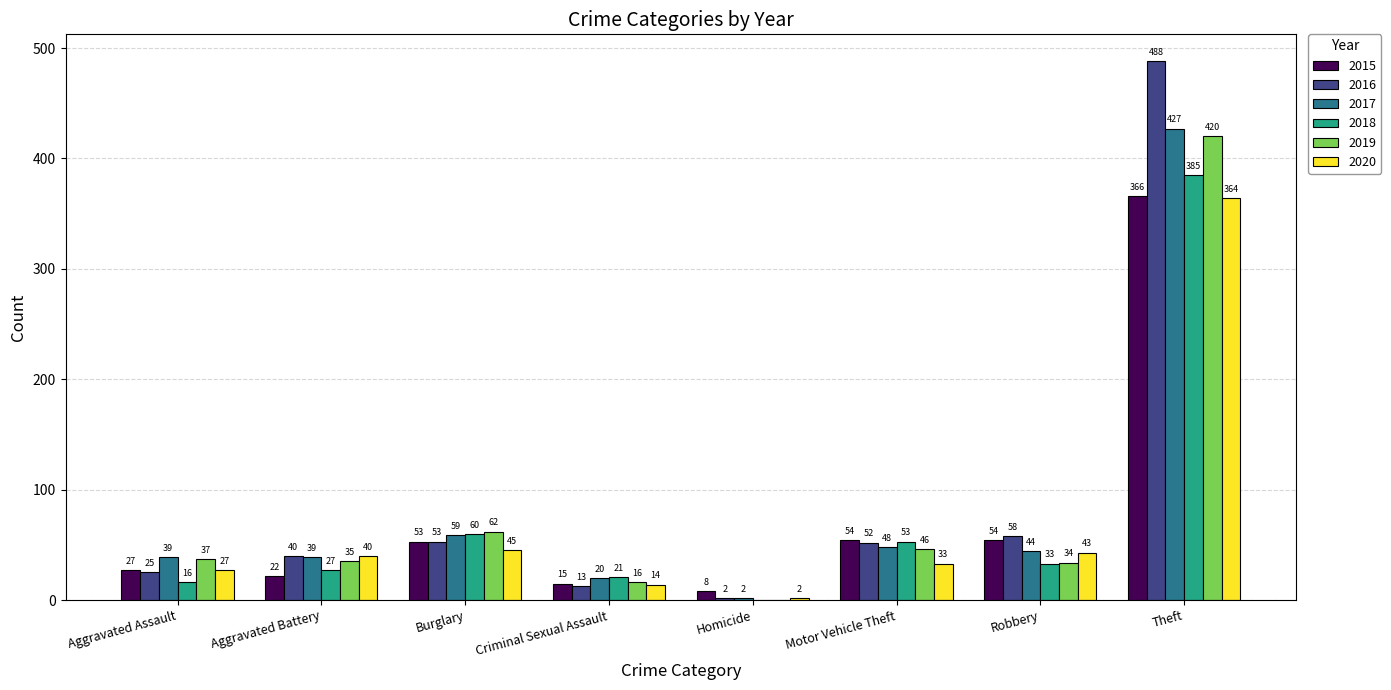

What is the highest value of the 2020 series?

364